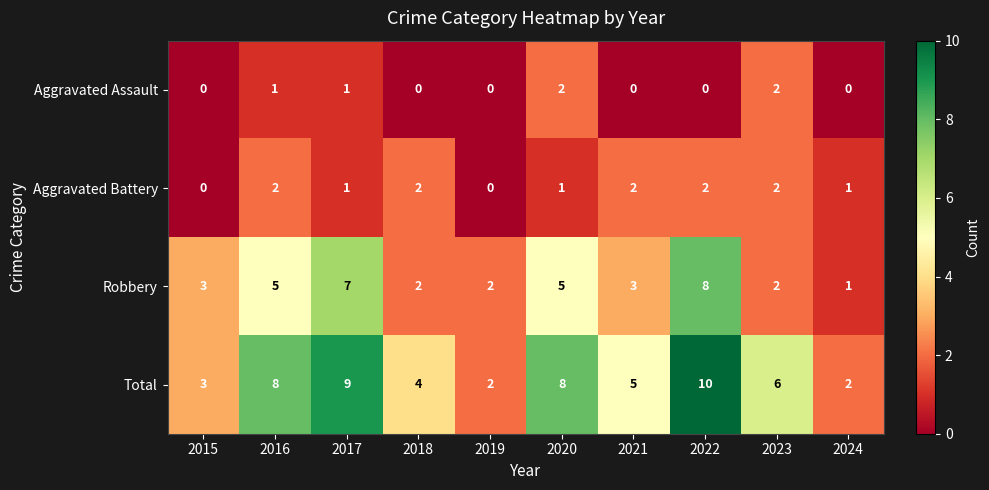

Is it true that Total equals 10 at 2022?

True